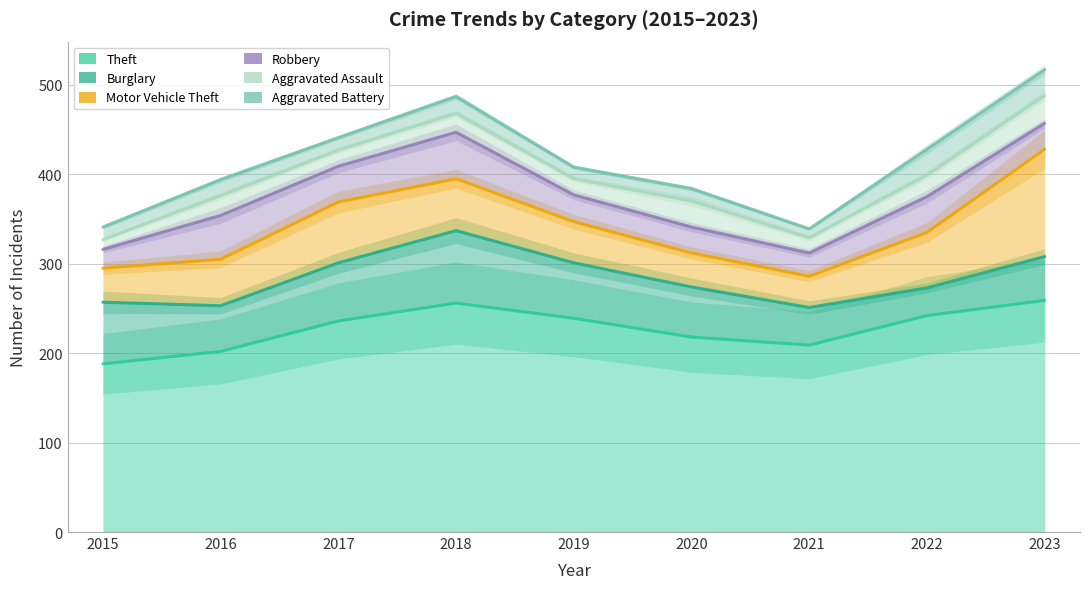

What is the sum of all Aggravated Assault values?

3579